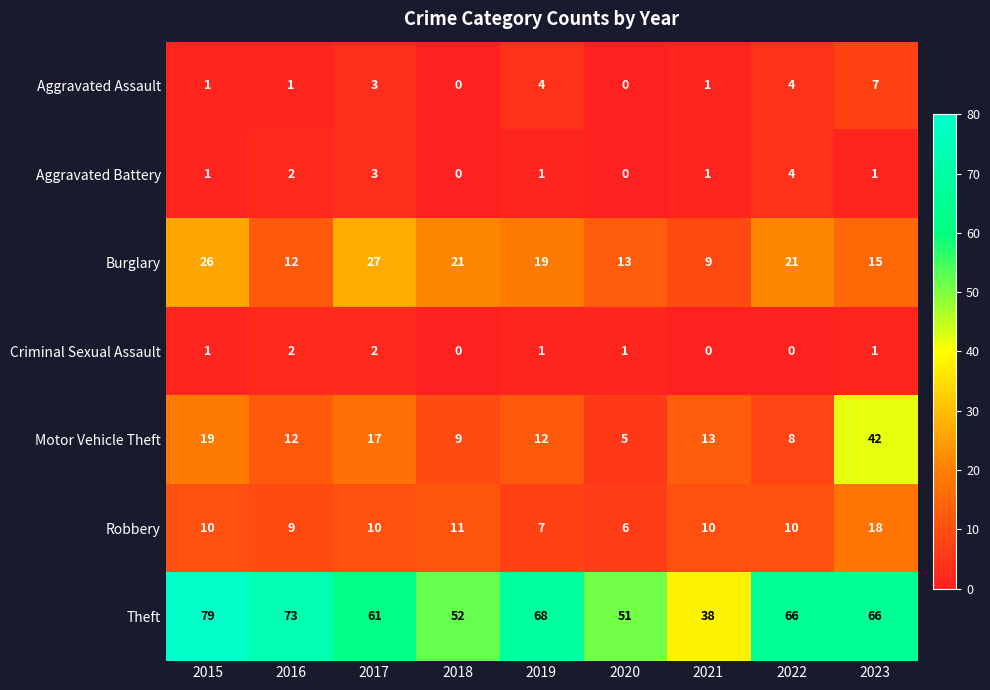

At how many categories does at least one series exceed 7?

9